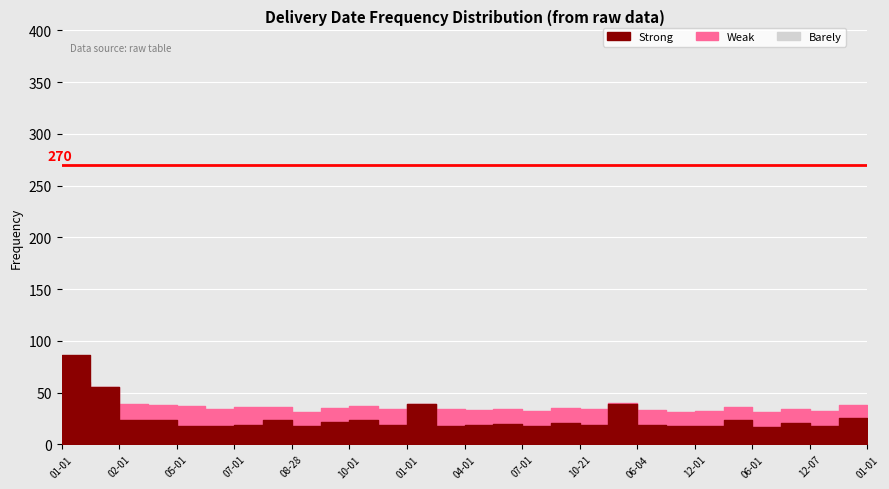

What is the label of the 5th point from the left?

2001-05-01